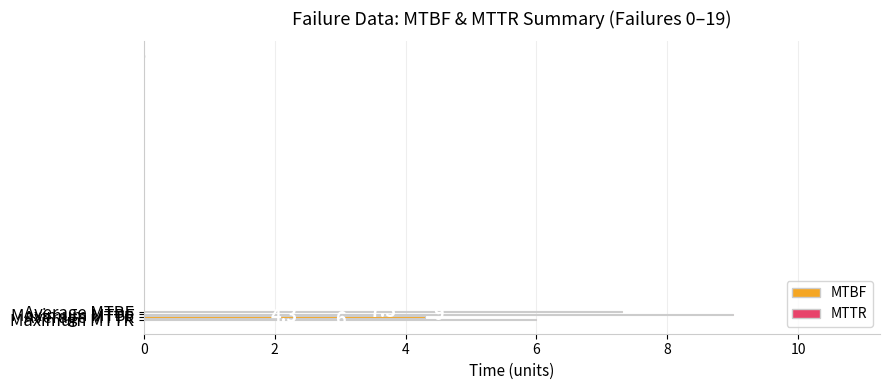

What is the minimum value shown in the chart?

4.3